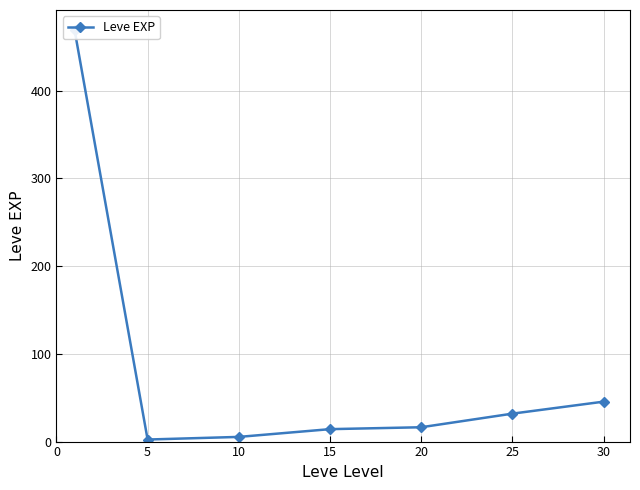

How many interior local valleys (lower than both neighbors) does the data have?

1